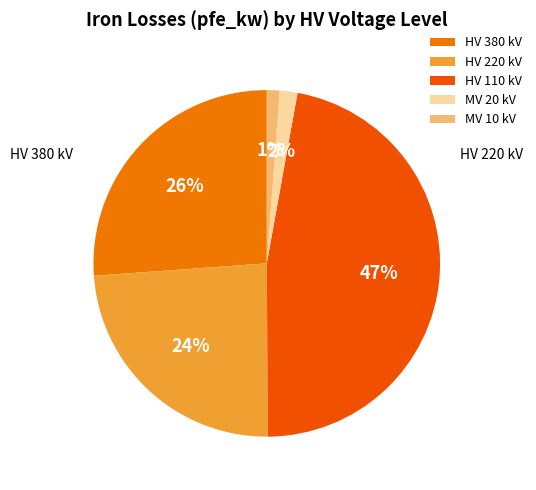

Count the number of slices in the pie.

5